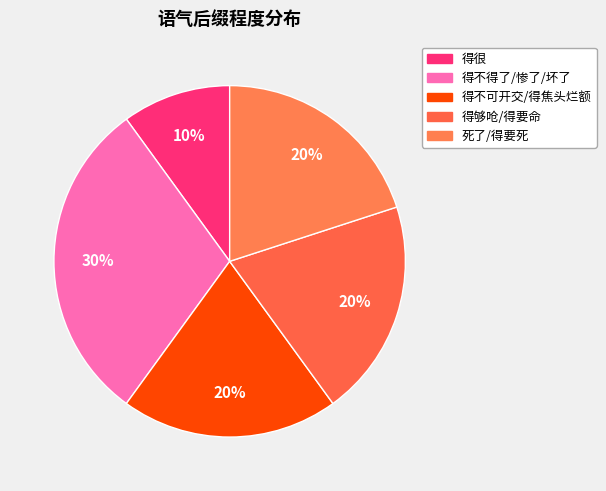

How many slices are in this pie chart?

5